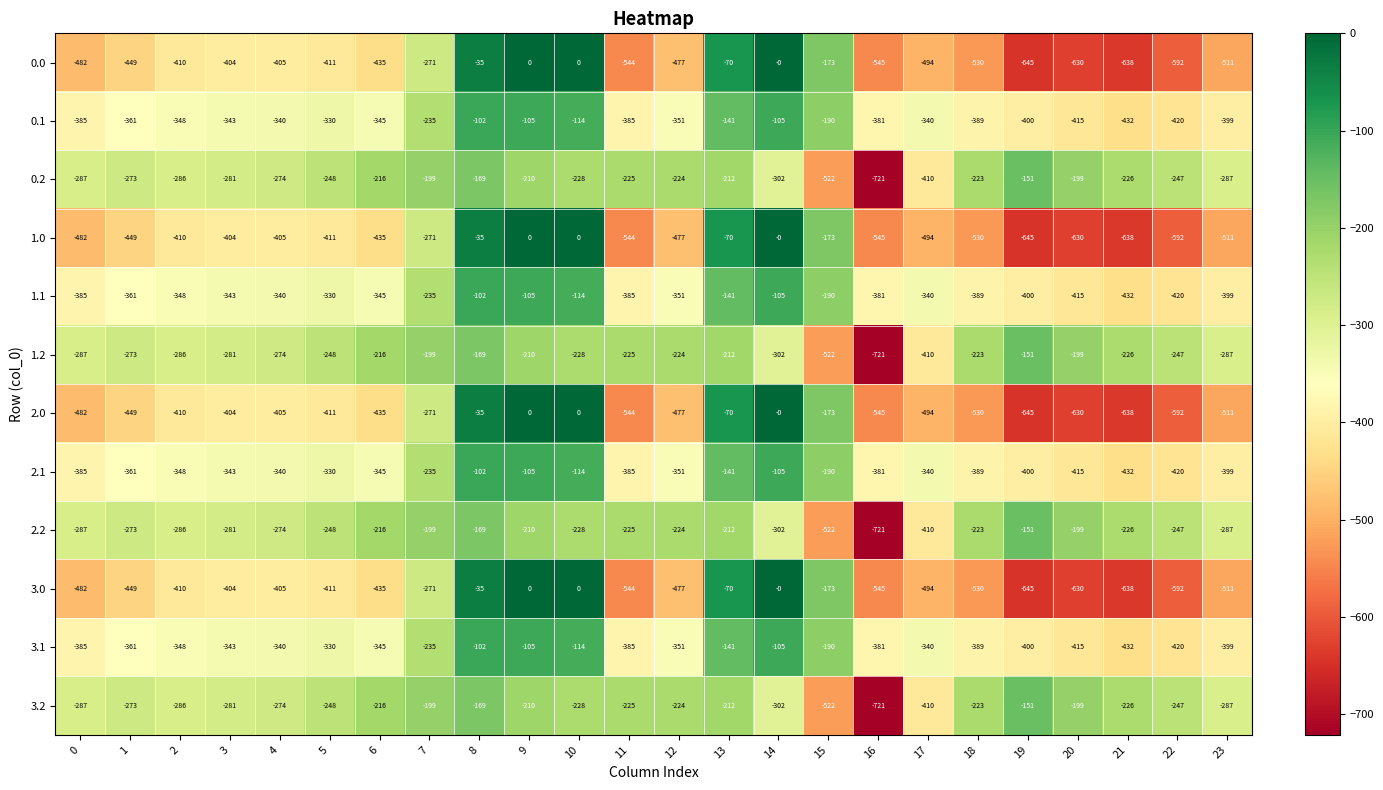

Which category has the lowest value across all series?

16